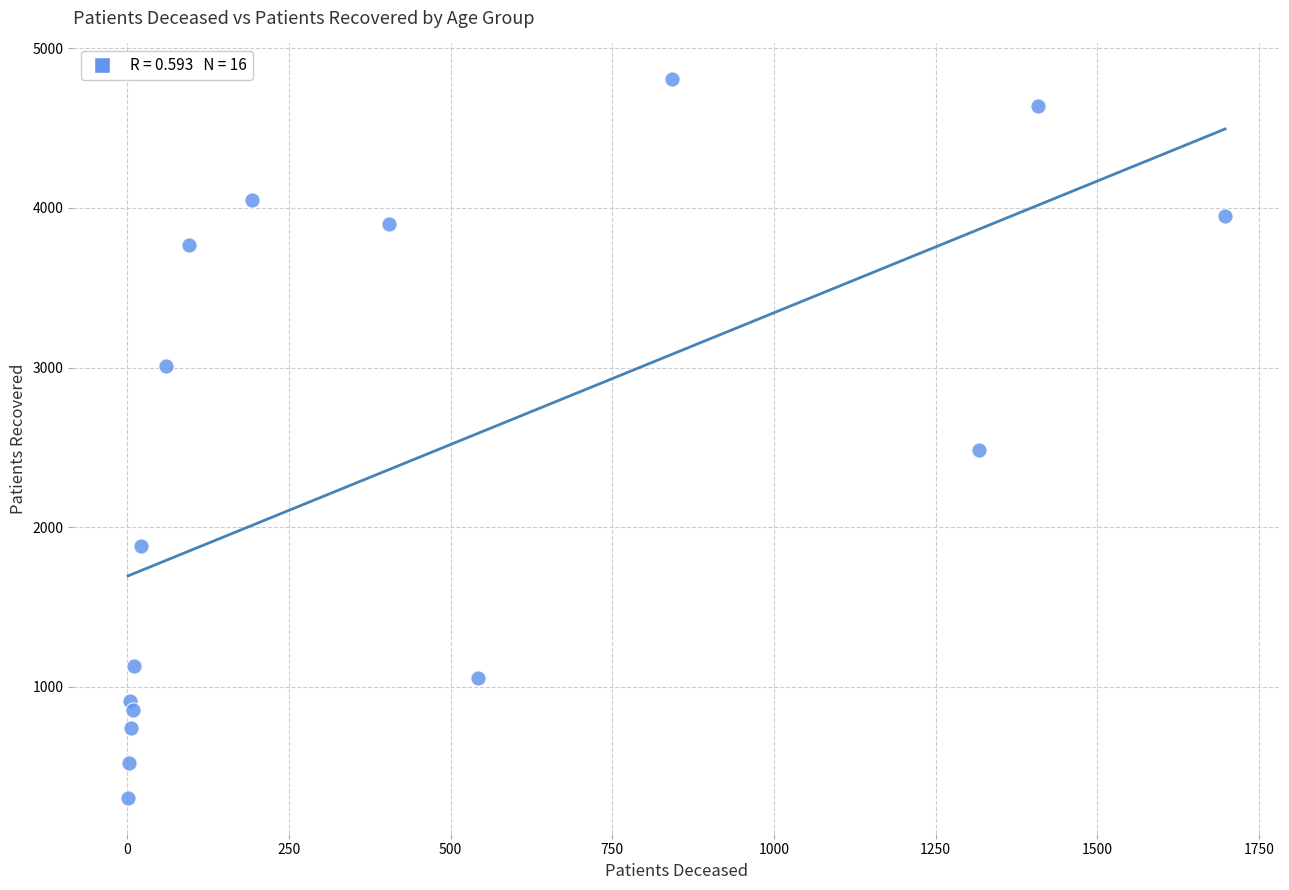

What is the range of X values (max minus min)?

1697